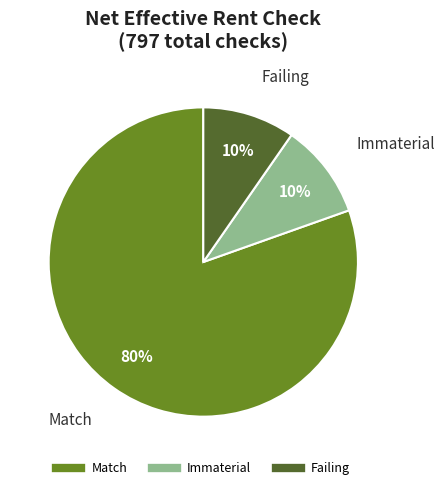

Which slice represents more than half of the pie?

Match